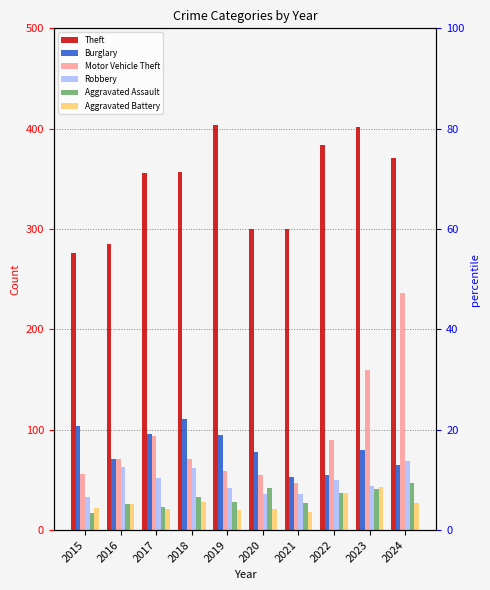

At which category is the sum across all series the highest?

2024